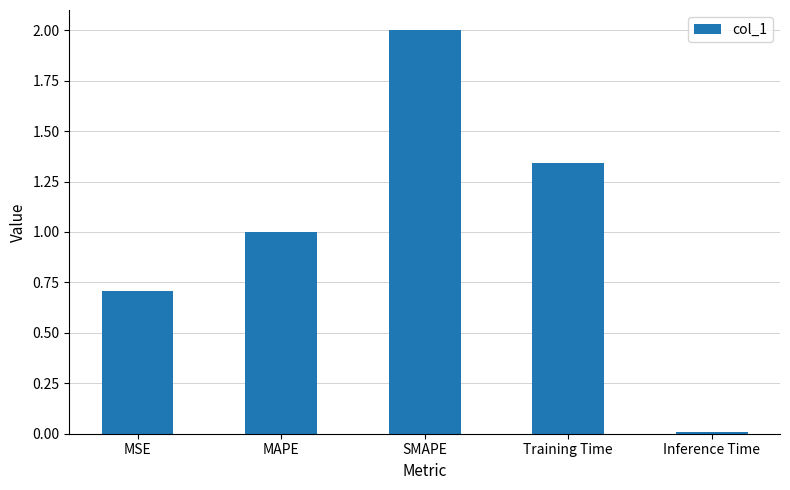

What is the difference between the maximum and minimum values?

2.0